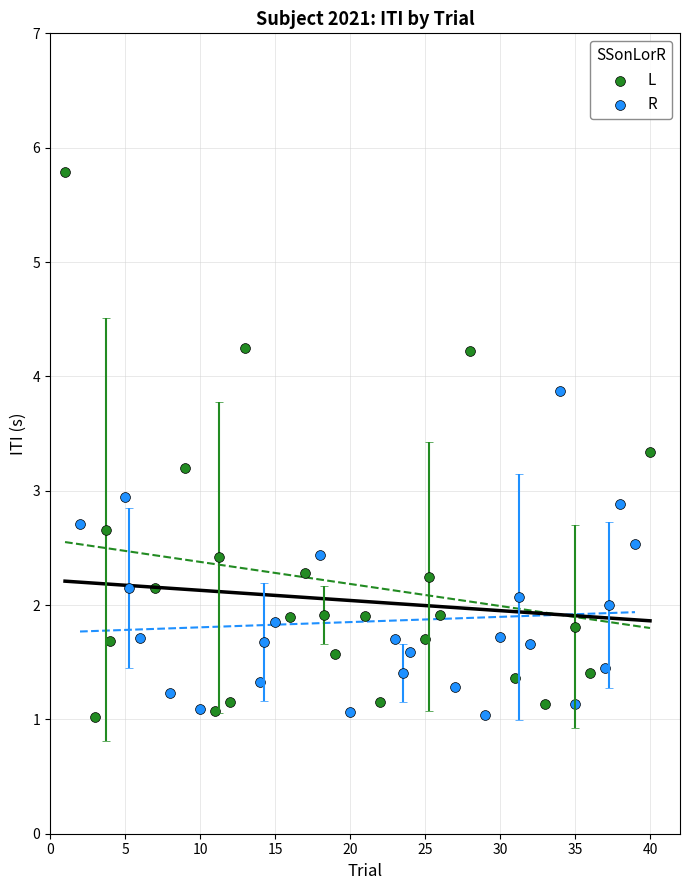

Which series reaches the maximum Y coordinate?

L